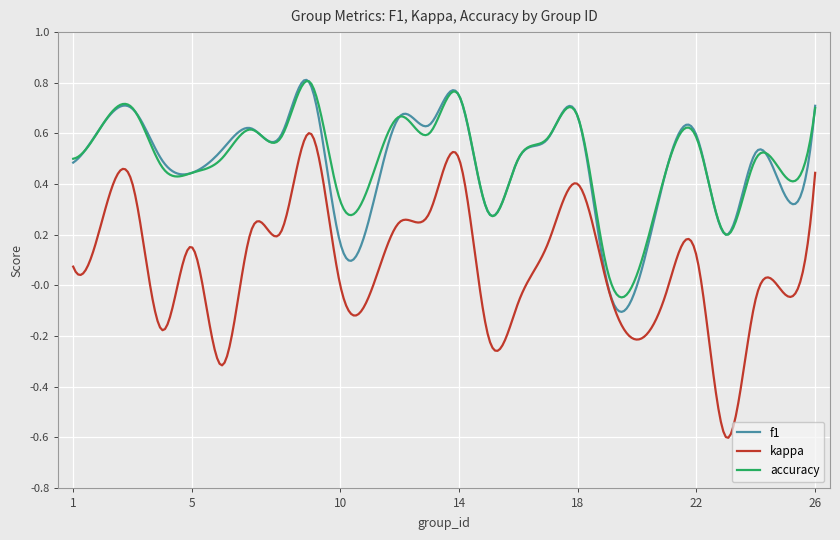

What is the difference between the second highest and second lowest values in the kappa series?

1.2